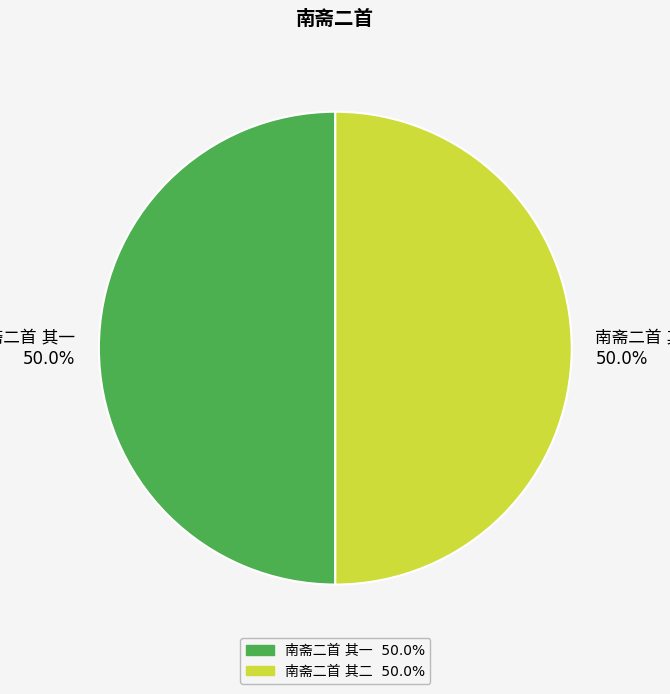

Count the number of slices in the pie.

2